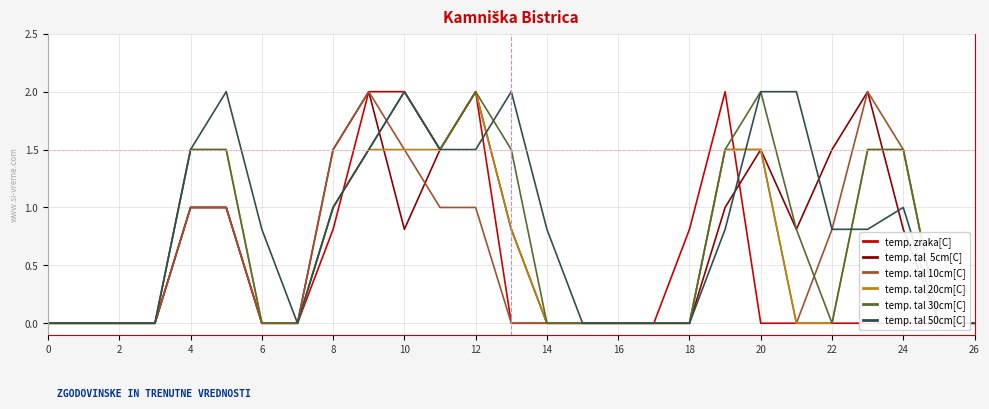

Count the number of categories in the chart.

27